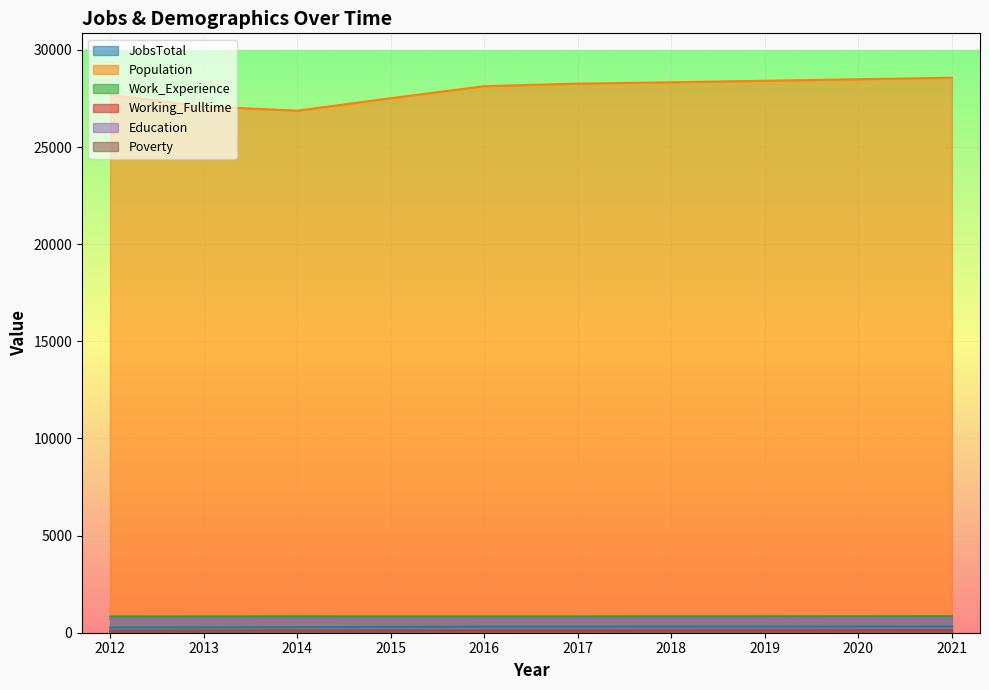

True or false: Poverty and Population cross at least once.

False